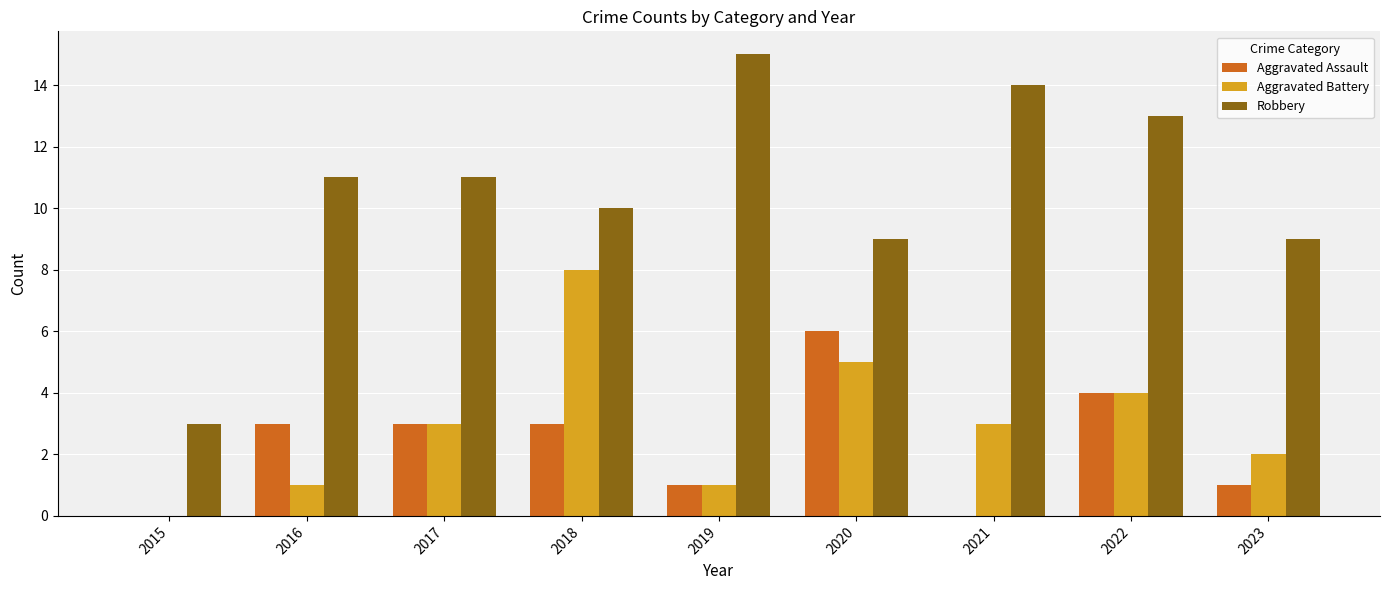

Are the bars horizontal?

No